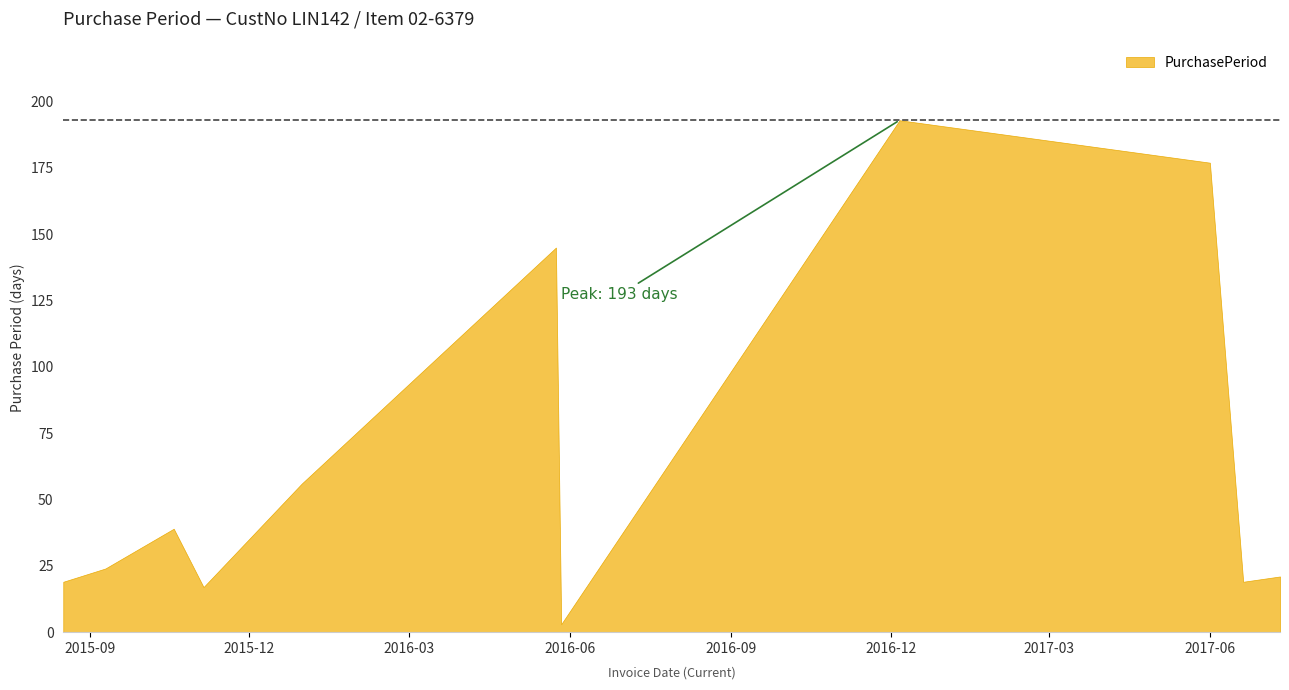

How many points are higher than both their immediate neighbors (excluding endpoints)?

3